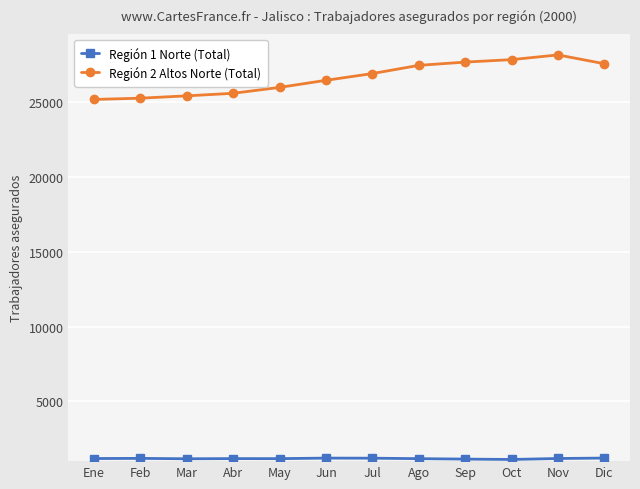

What is the total value across all series at Ene?

26360